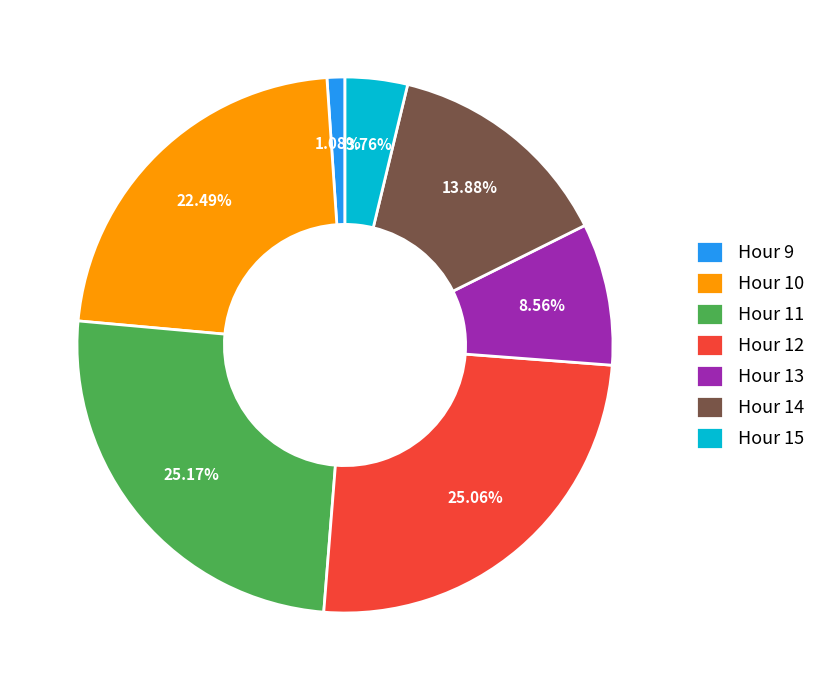

How many slices are in this pie chart?

7